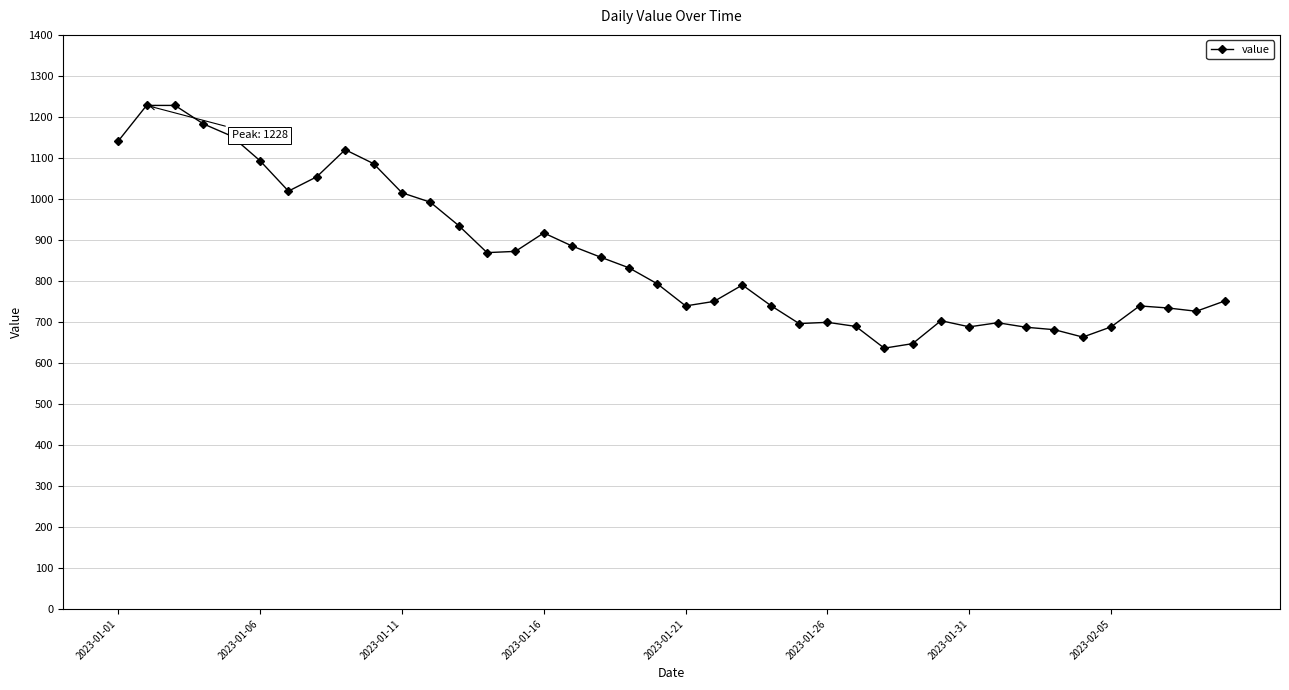

What is the greatest value displayed?

1228